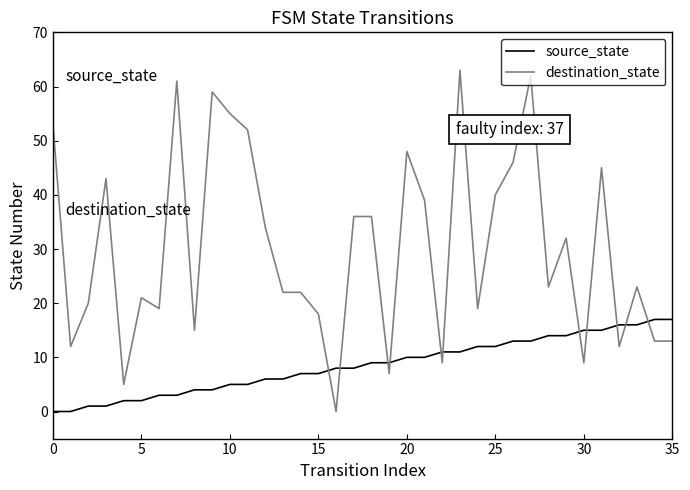

Rank the series by their average value, from lowest to highest.

source_state, destination_state